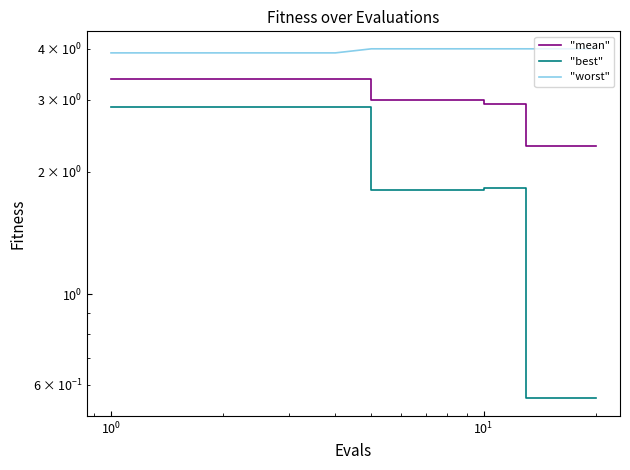

Is this an area chart (filled region under the line)?

No